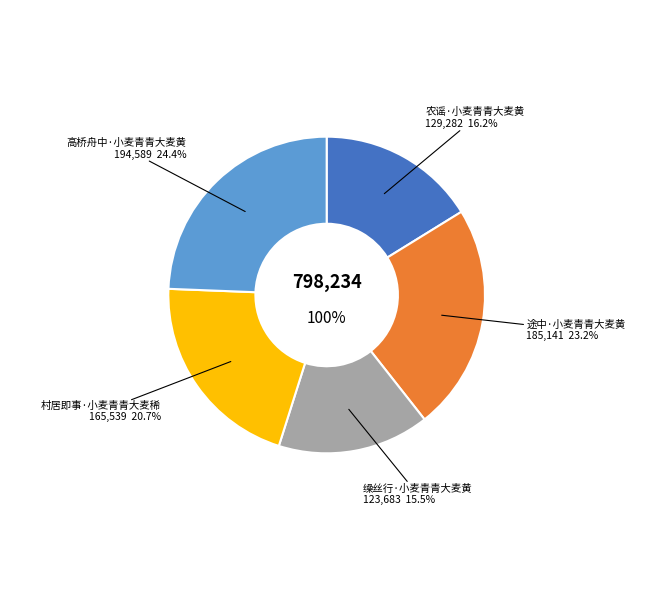

What percentage is the 村居即事·小麦青青大麦稀 slice, to the nearest percent?

21%